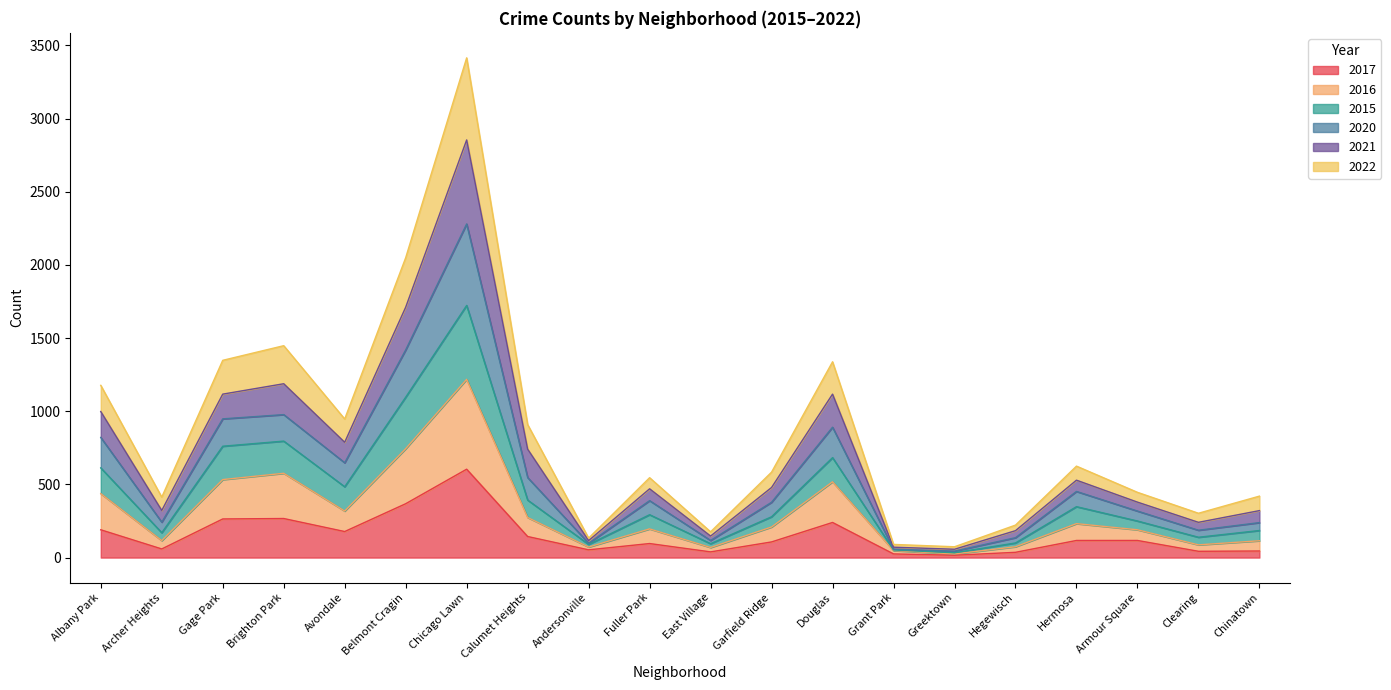

What is the difference between the highest and lowest values at Avondale?

769